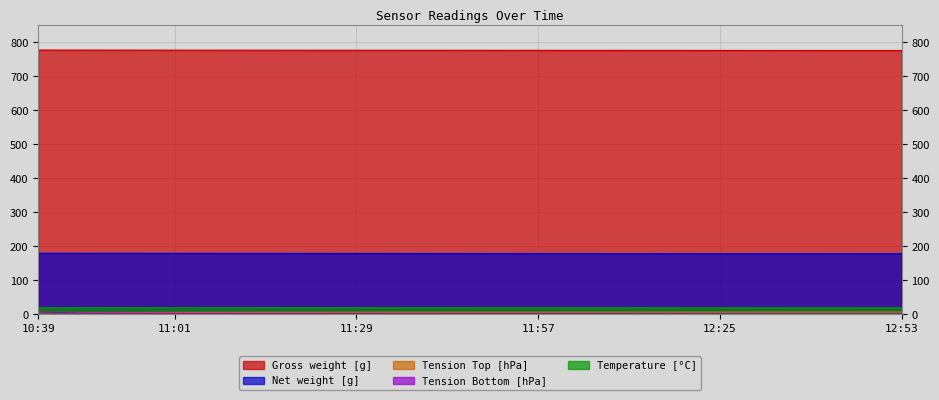

Which label corresponds to the largest value in the chart?

10:39